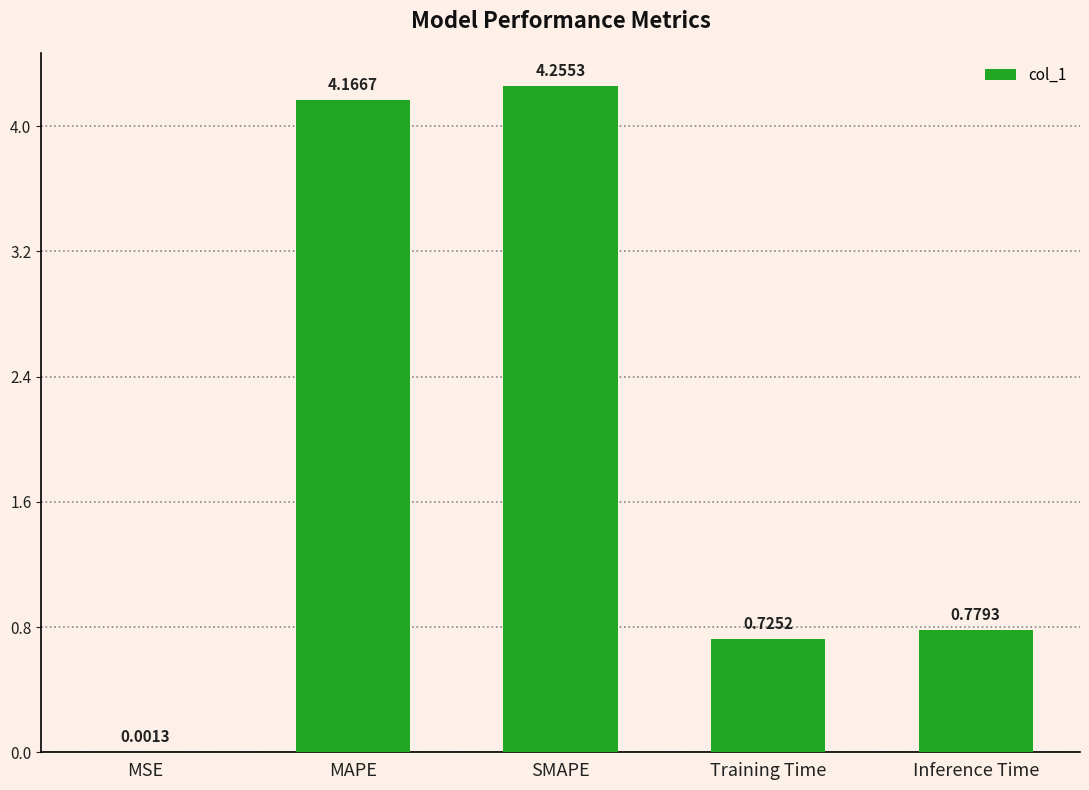

Between MAPE and Training Time, which is larger?

MAPE